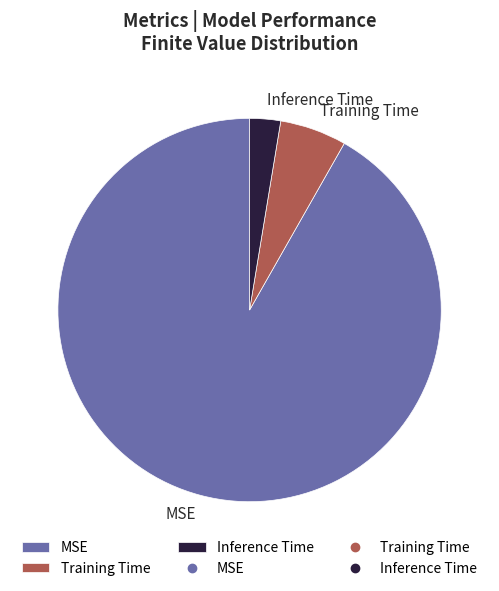

Rank the categories by value from highest to lowest.

MSE, Training Time, Inference Time